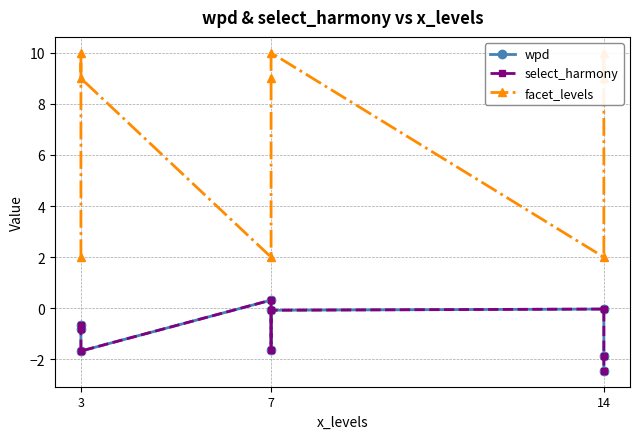

True or false: wpd and facet_levels cross at least once.

False